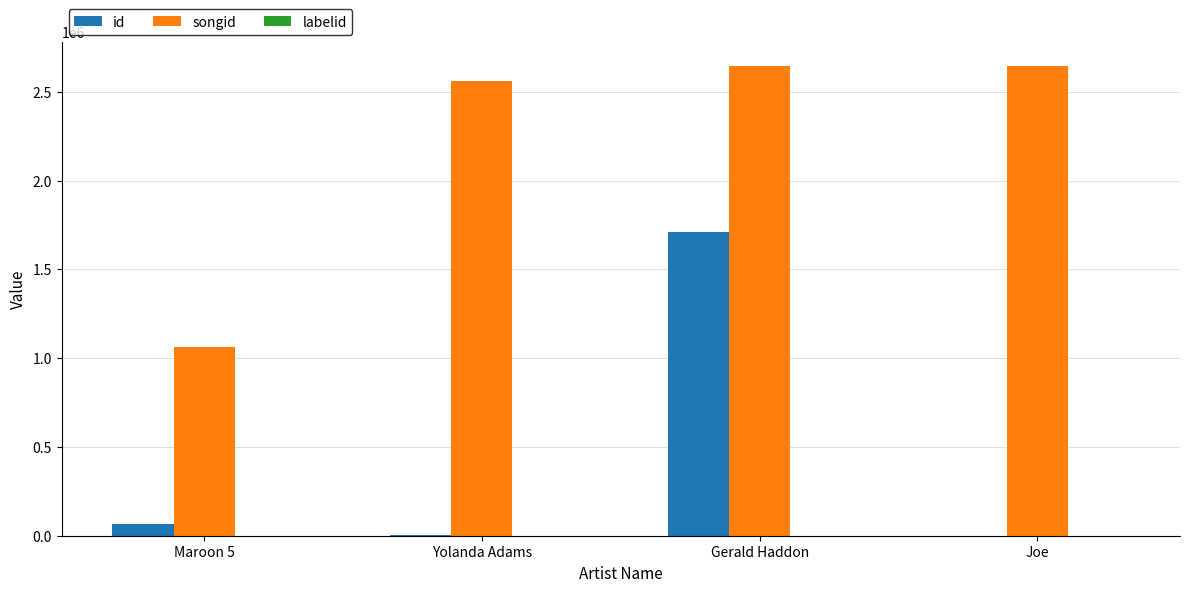

Where is songid nearest to the value 1854581?

Yolanda Adams